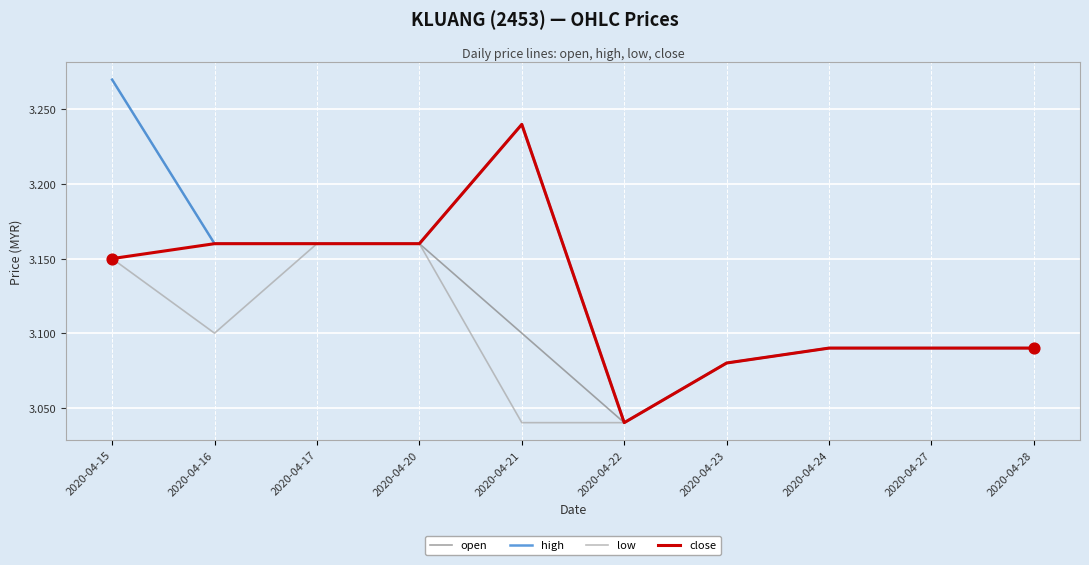

What are all the series names shown in the legend?

open, high, low, close